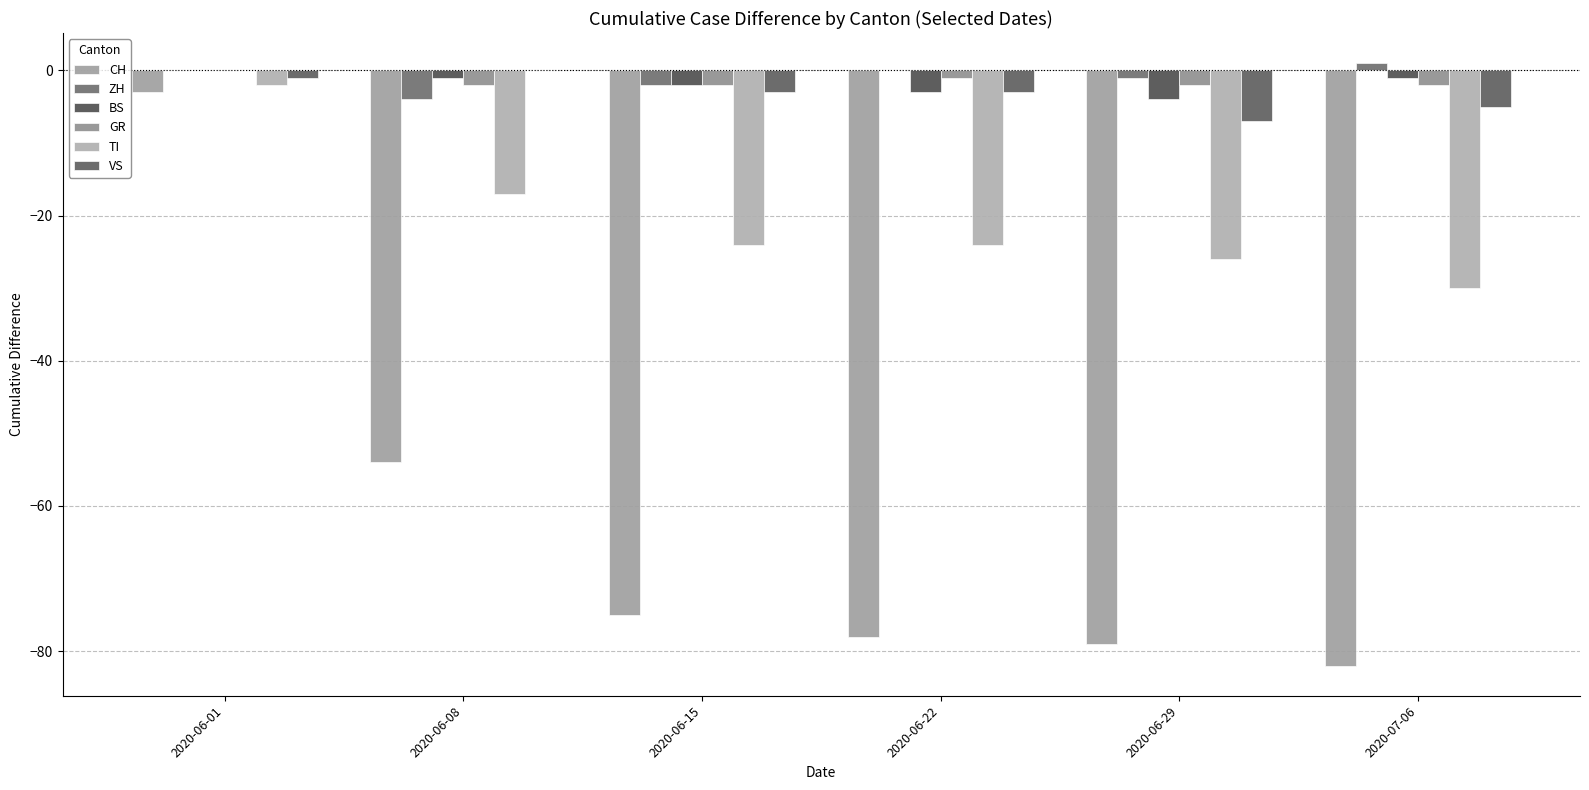

What is the minimum value shown in the chart?

-82